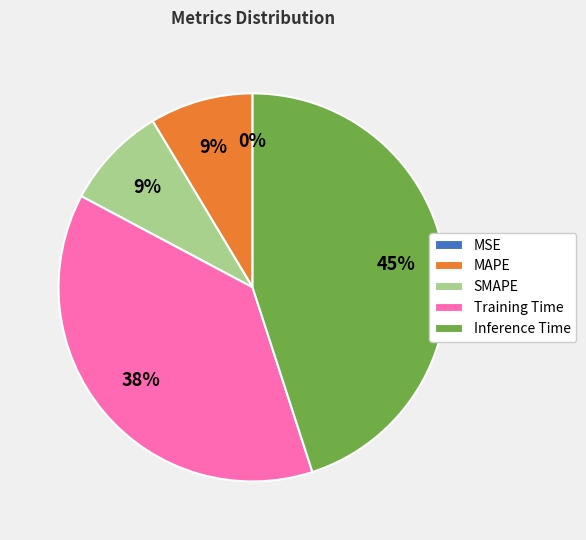

True or false: Inference Time accounts for 45% of the total.

True